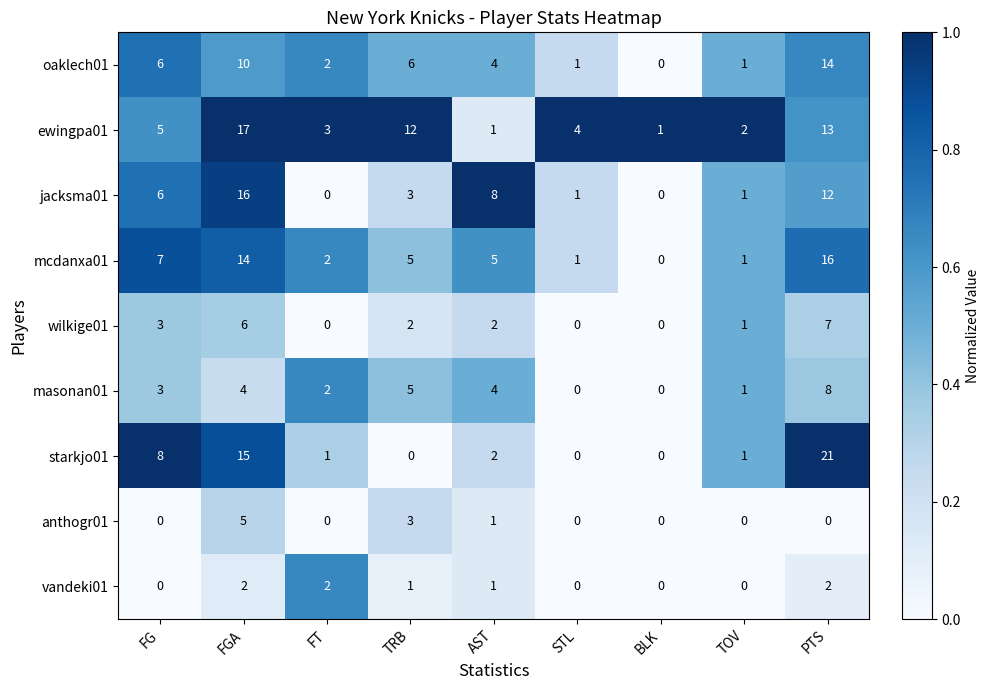

At which category is the sum across all series the highest?

PTS